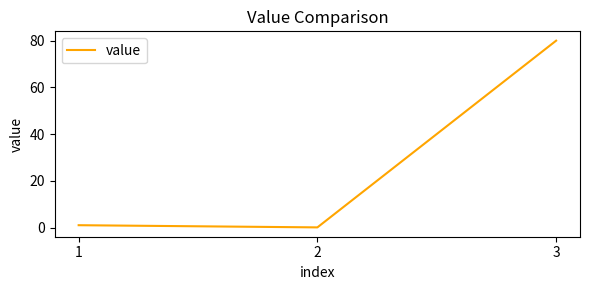

Reading left to right, extract all data points from this chart.

1.0	0.1	80.0